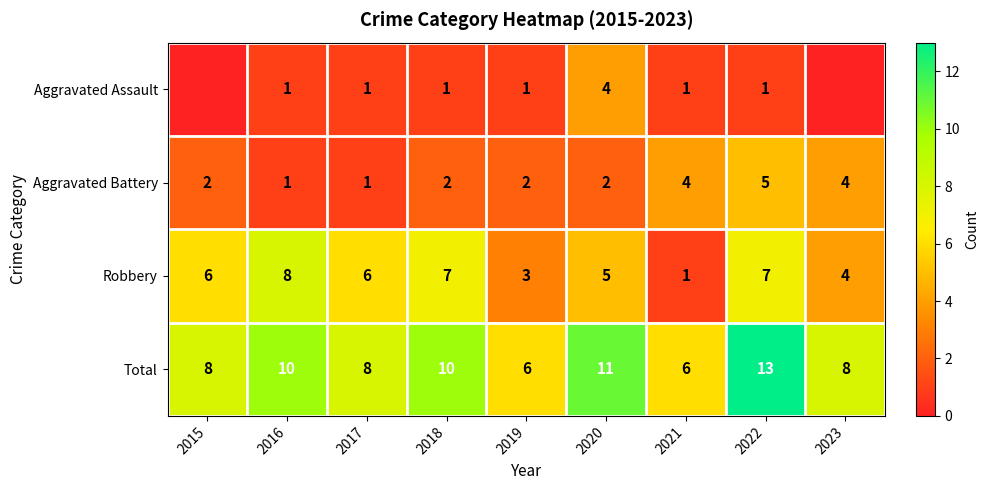

What is the difference between the maximum and second lowest values in the Aggravated Battery series?

4